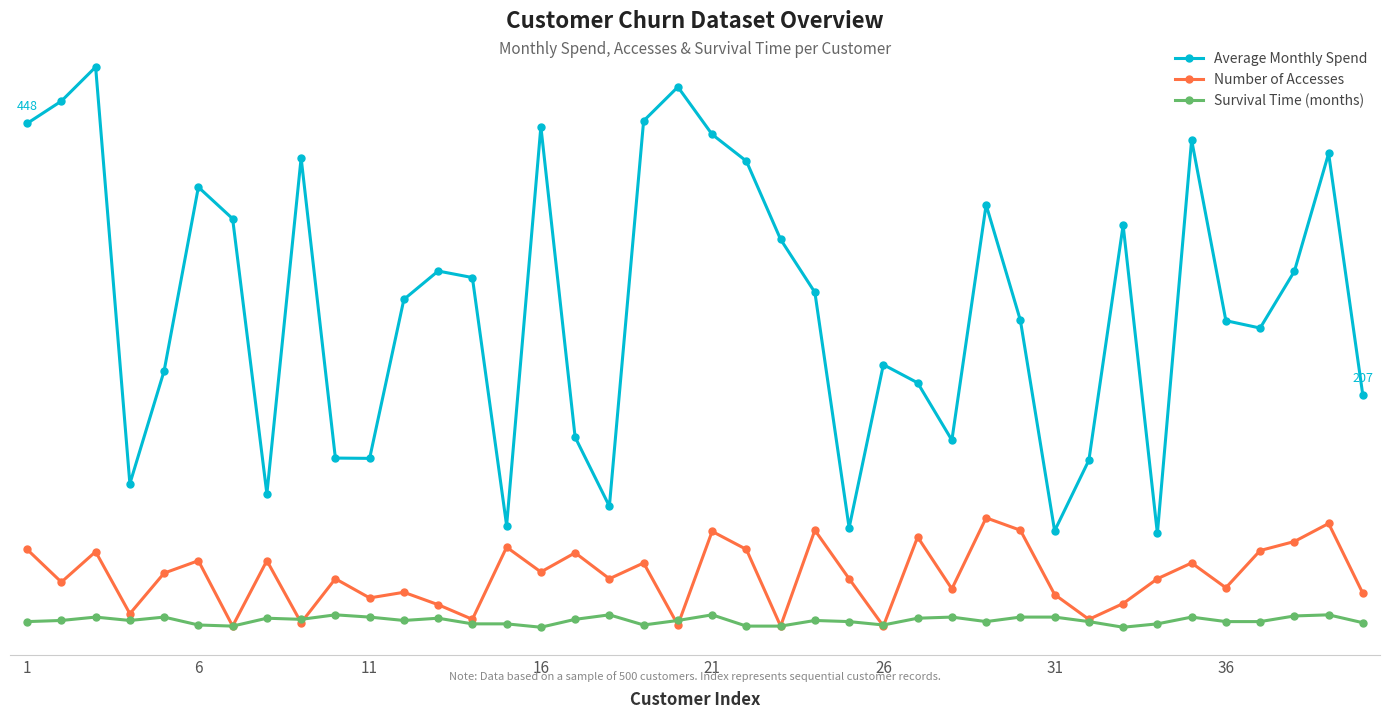

Which series has the widest spread of values?

Average Monthly Spend